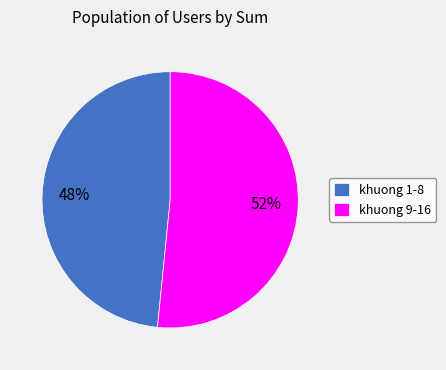

Does any single category account for the majority?

Yes